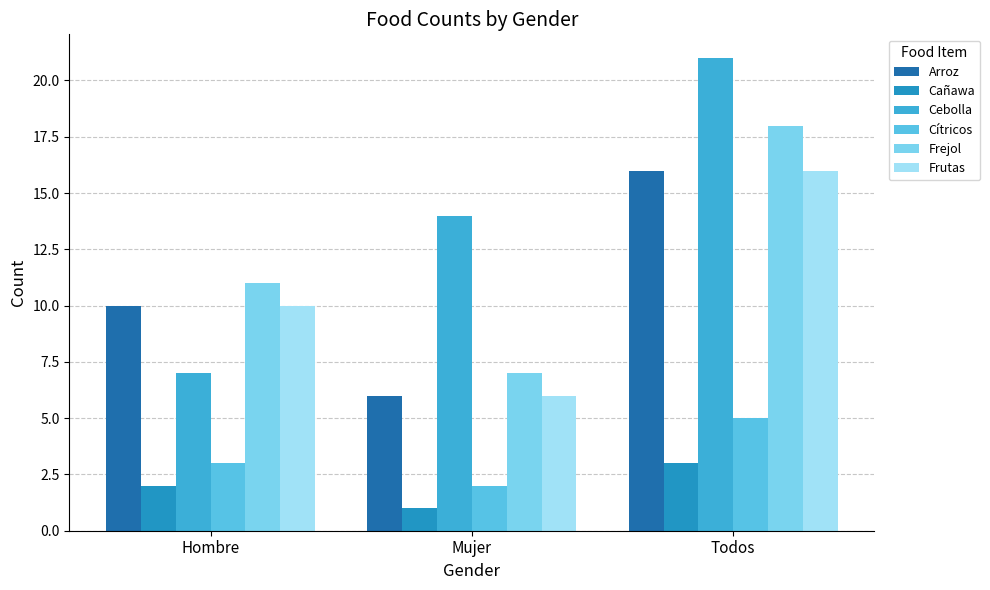

Which has a higher value, Mujer or Hombre?

Hombre